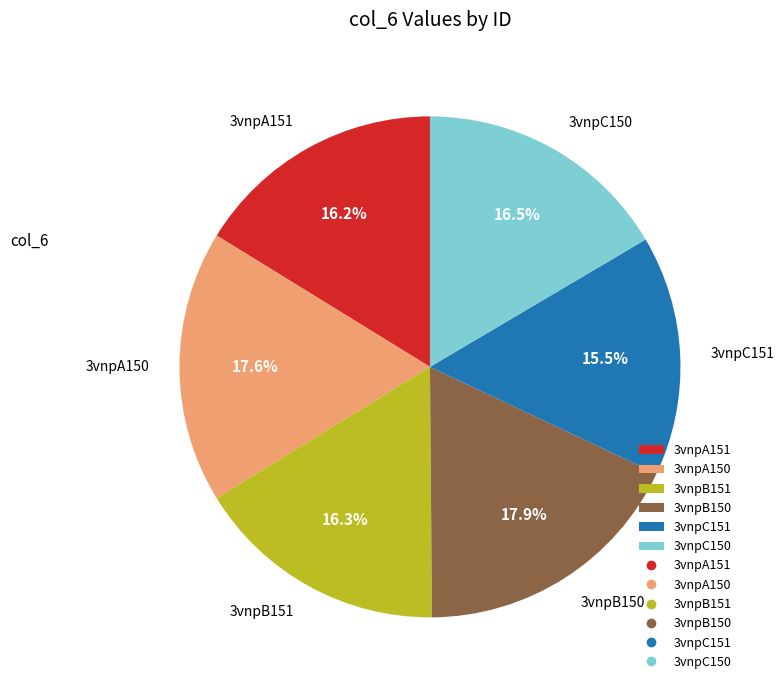

To the nearest percent, what percentage of the pie is 3vnpB150?

18%